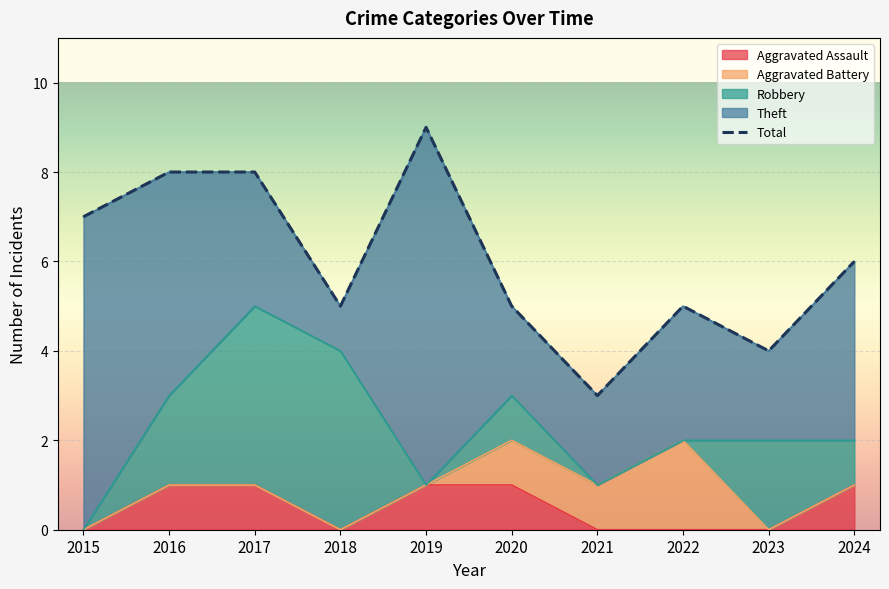

How many points are lower than both their immediate neighbors (excluding endpoints)?

3